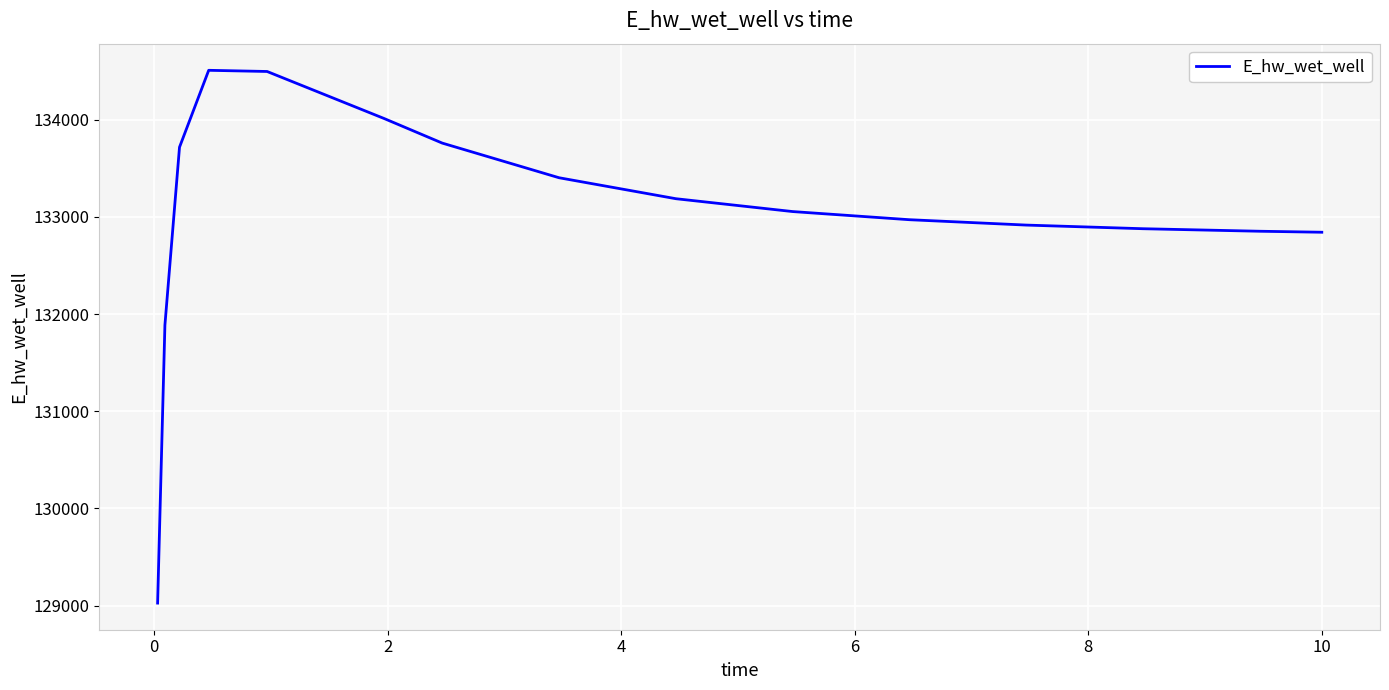

What is the greatest value displayed?

134507.7